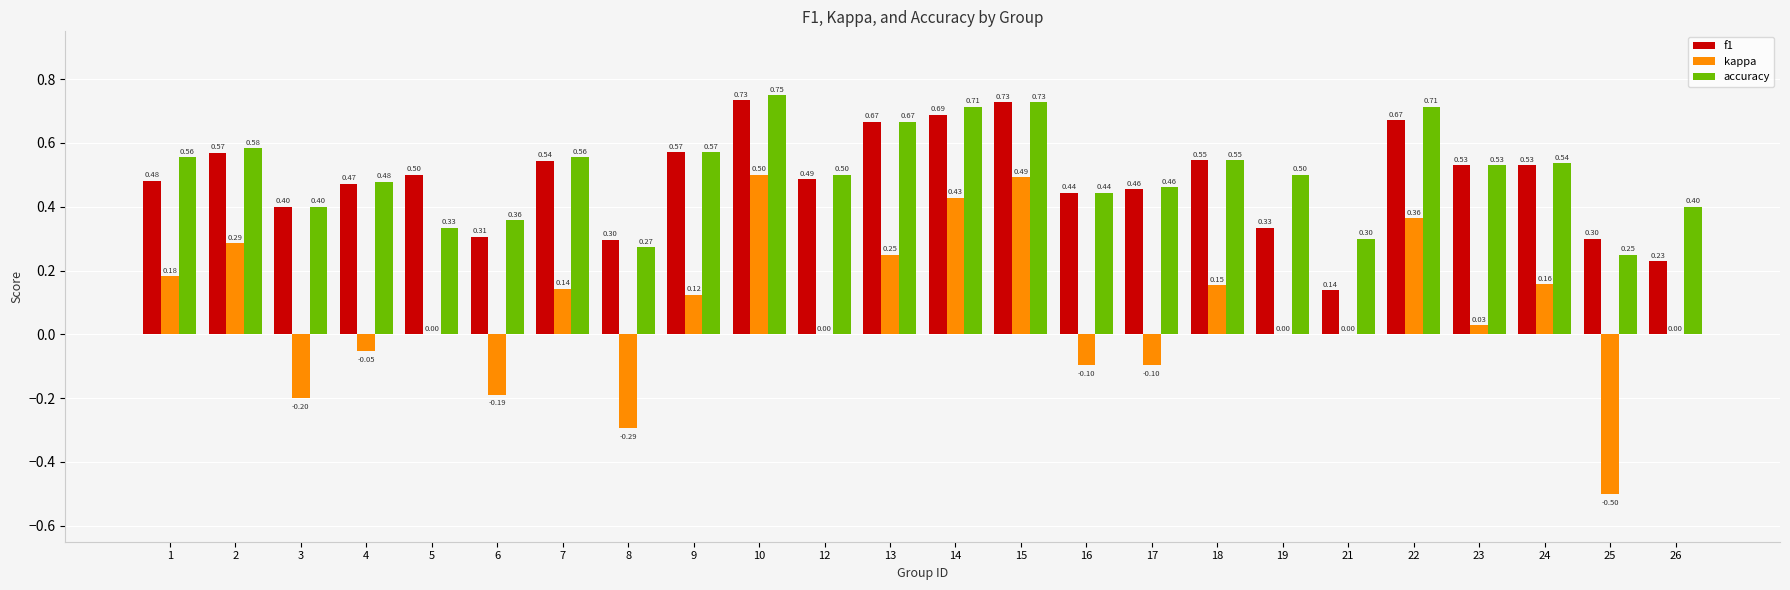

What is the sum of all f1 values?

11.6